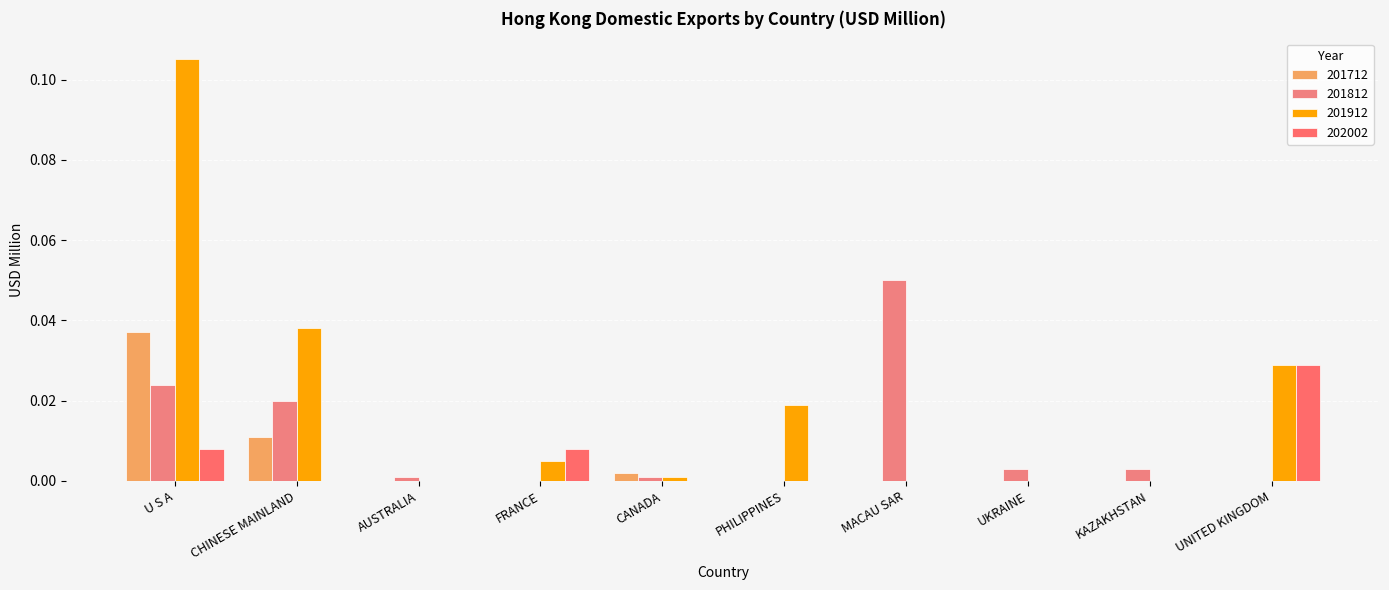

What is the difference between the 201912 values at UKRAINE and U S A?

0.1